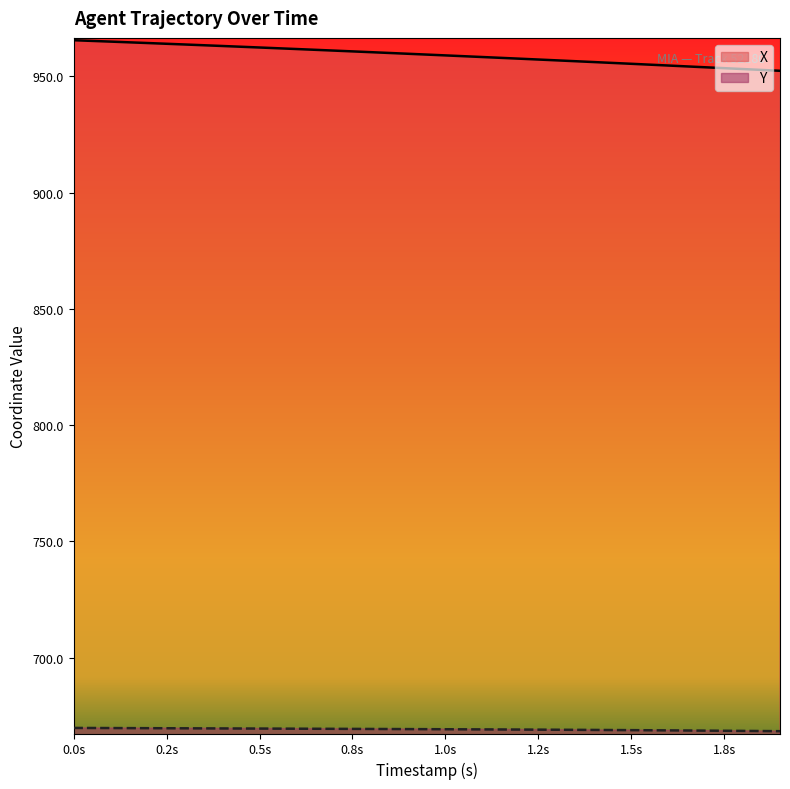

What is the greatest value displayed?

965.5